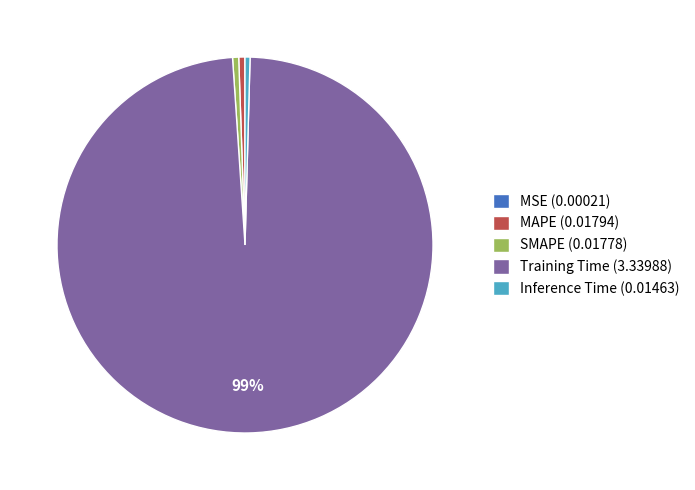

To the nearest percent, what is the combined percentage of SMAPE (0.01778) and Training Time (3.33988)?

99%